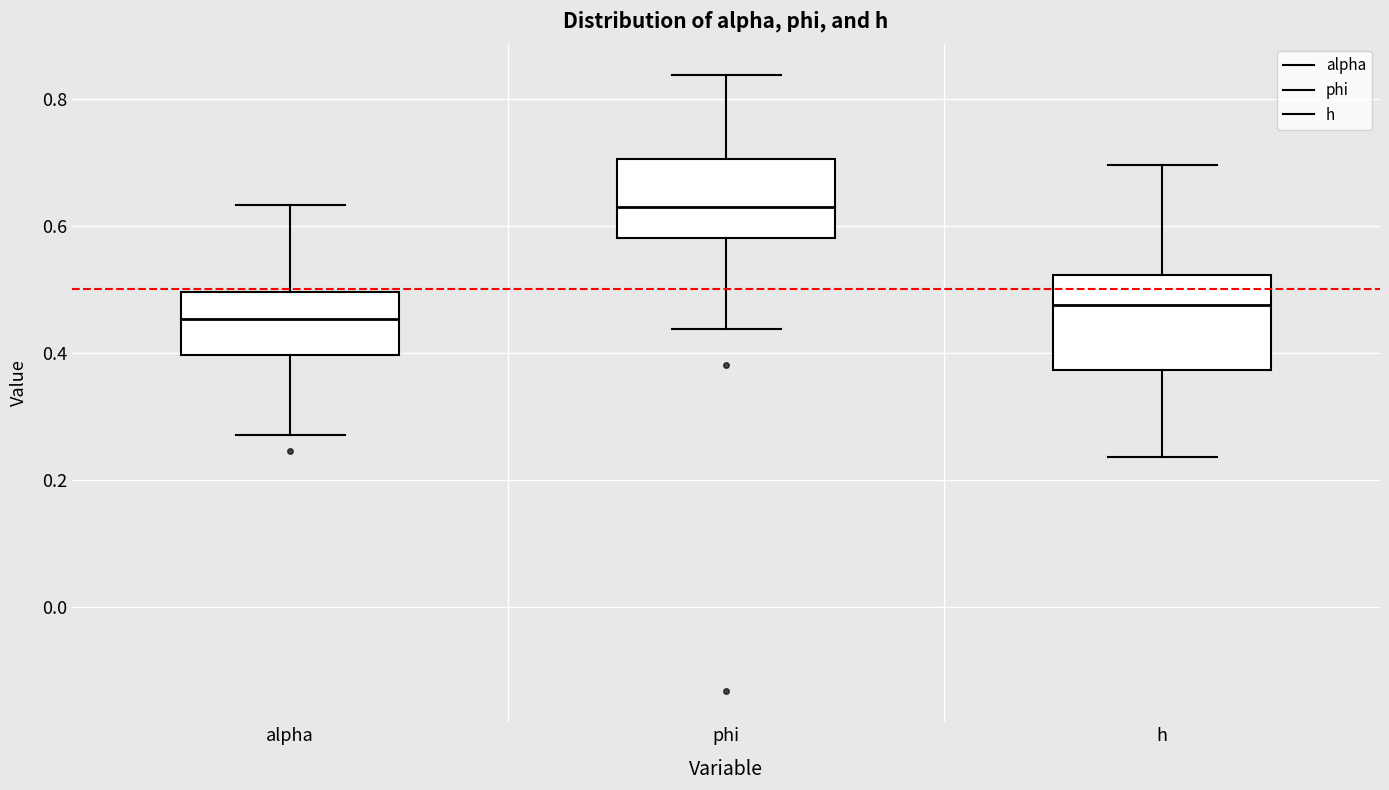

Where does the lower whisker of the box for alpha end on the y-axis? The values are not printed on the chart, so give them approximately, as read against the axis.

0.28